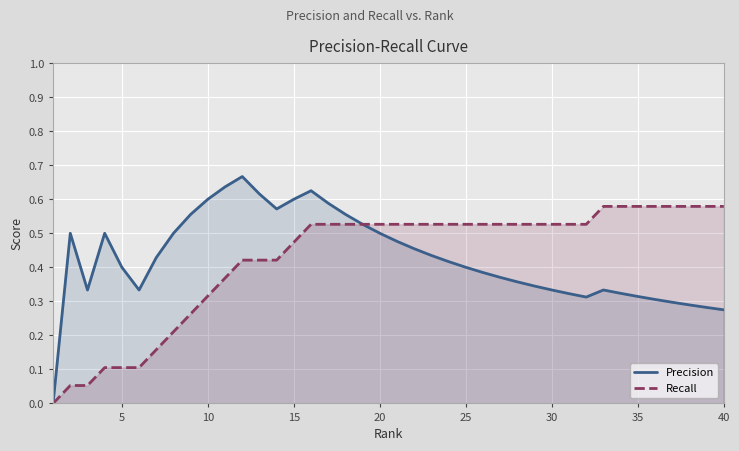

Is it true that Precision equals 0.4 at 25?

True